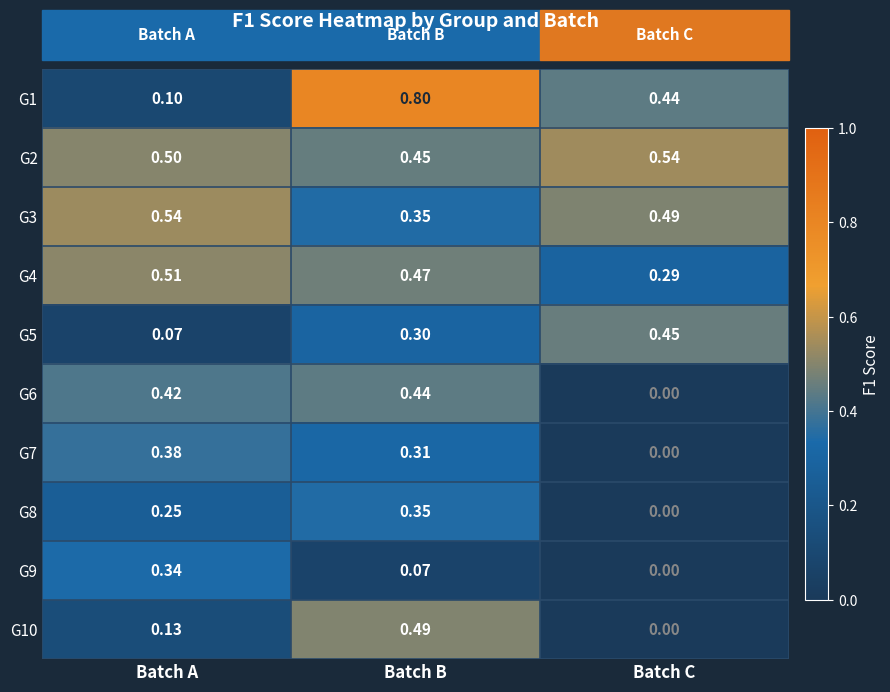

Which label corresponds to the smallest value in the chart?

Batch C